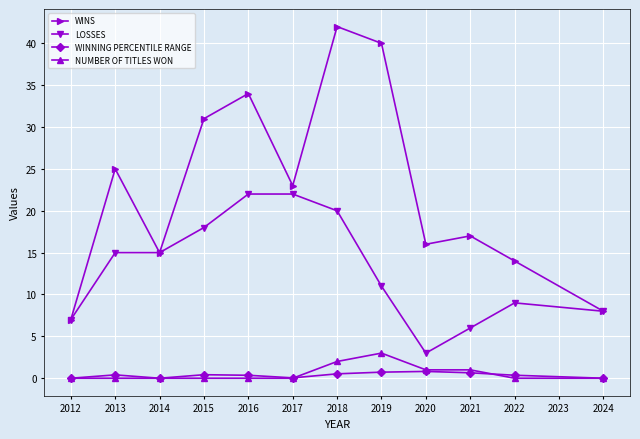

Count the number of categories in the chart.

12